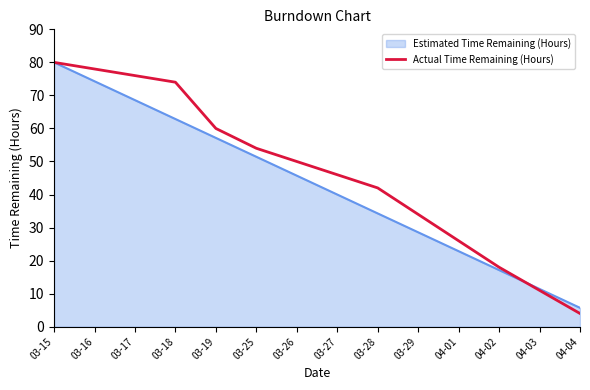

Which series has the widest spread of values?

Actual Time Remaining (Hours)